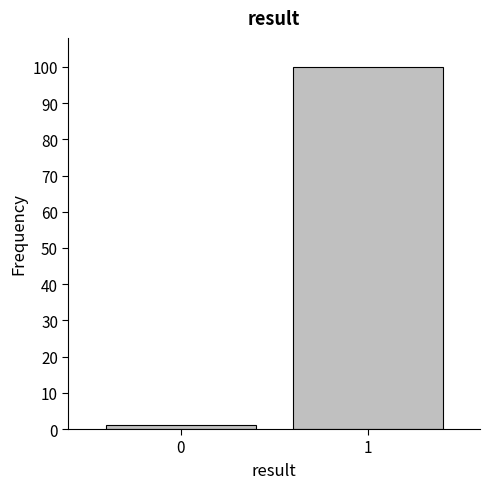

Reading left to right, extract all data points from this chart.

1	100